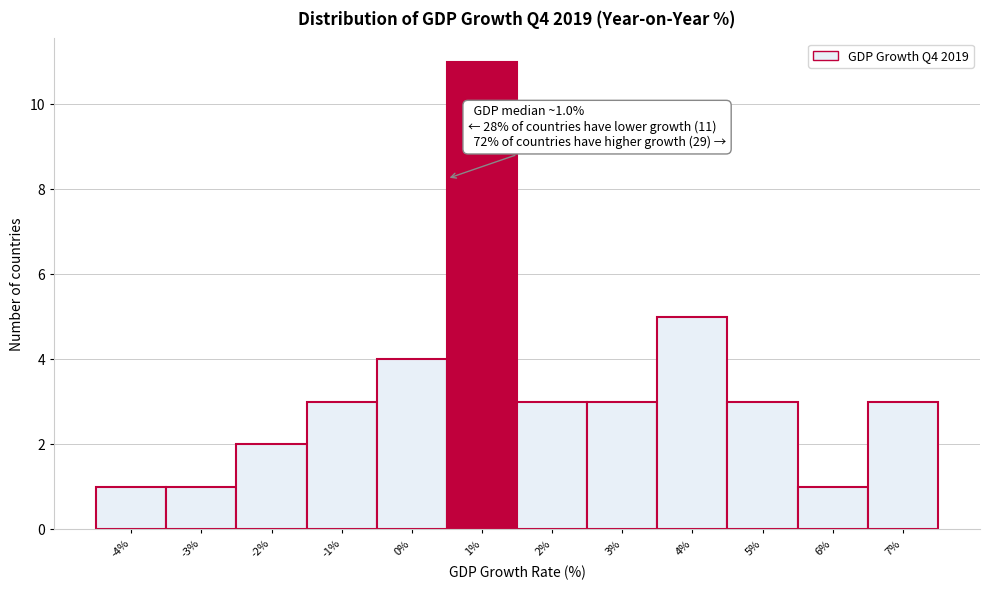

Reading right to left, what are all the values shown in this chart?

3	1	3	5	3	3	11	4	3	2	1	1